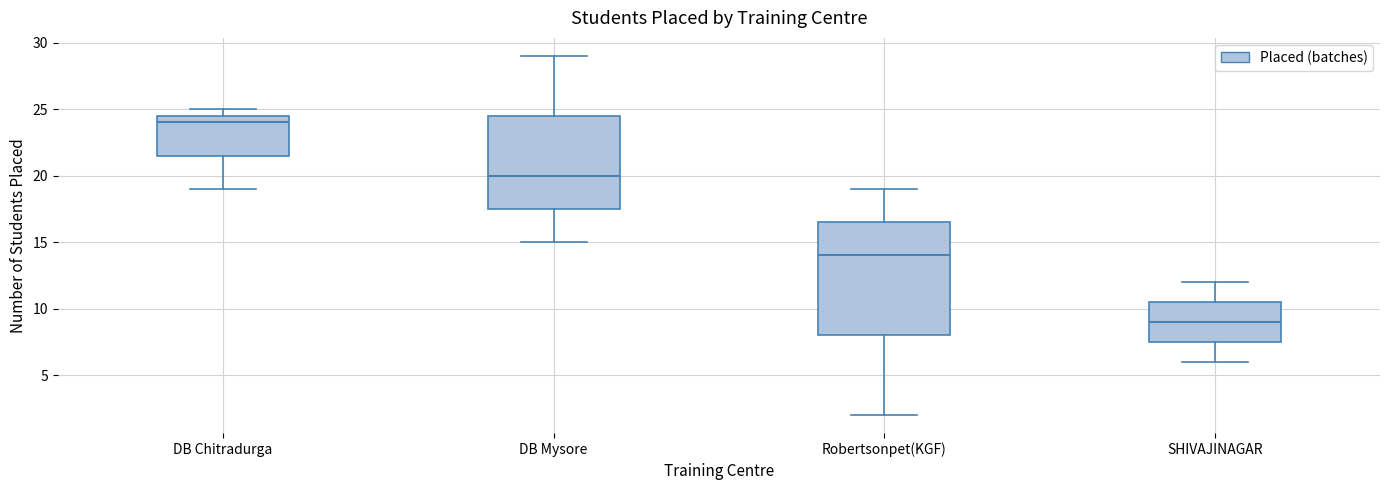

Where does the upper whisker of the box for SHIVAJINAGAR end on the y-axis? The values are not printed on the chart, so give them approximately, as read against the axis.

12.0